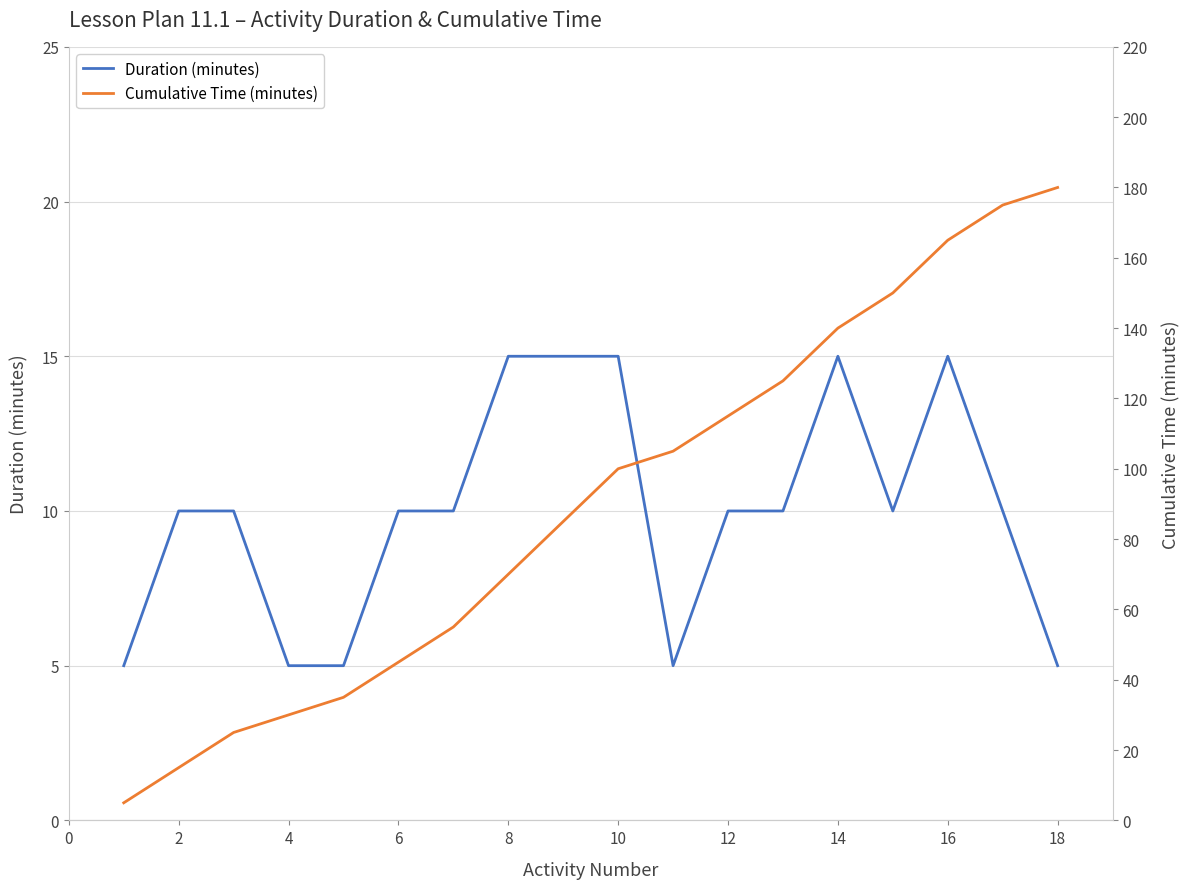

What is the average value of the Duration (minutes) series?

10